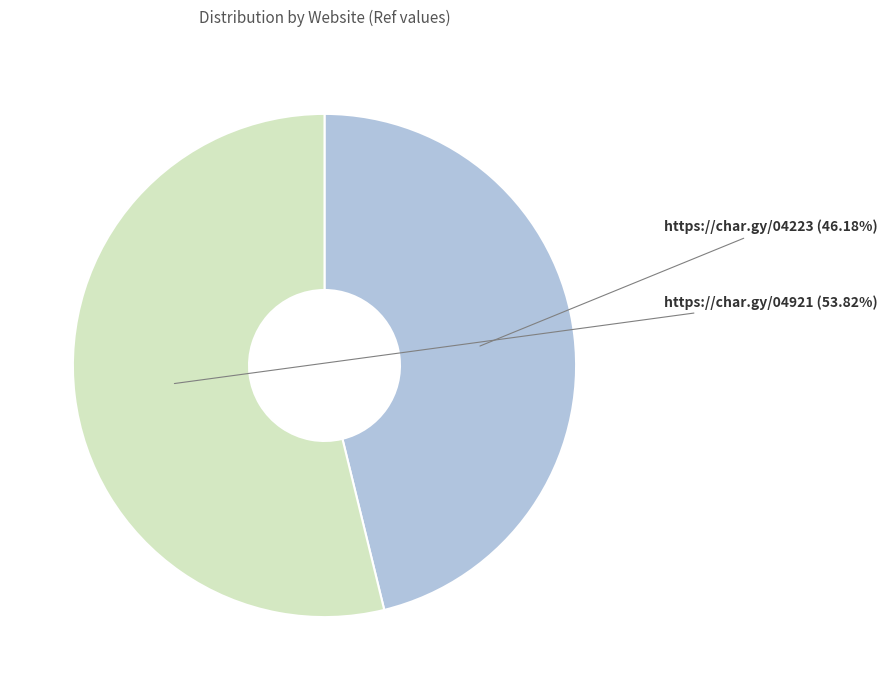

Rank the categories by value from lowest to highest.

https://char.gy/04223, https://char.gy/04921